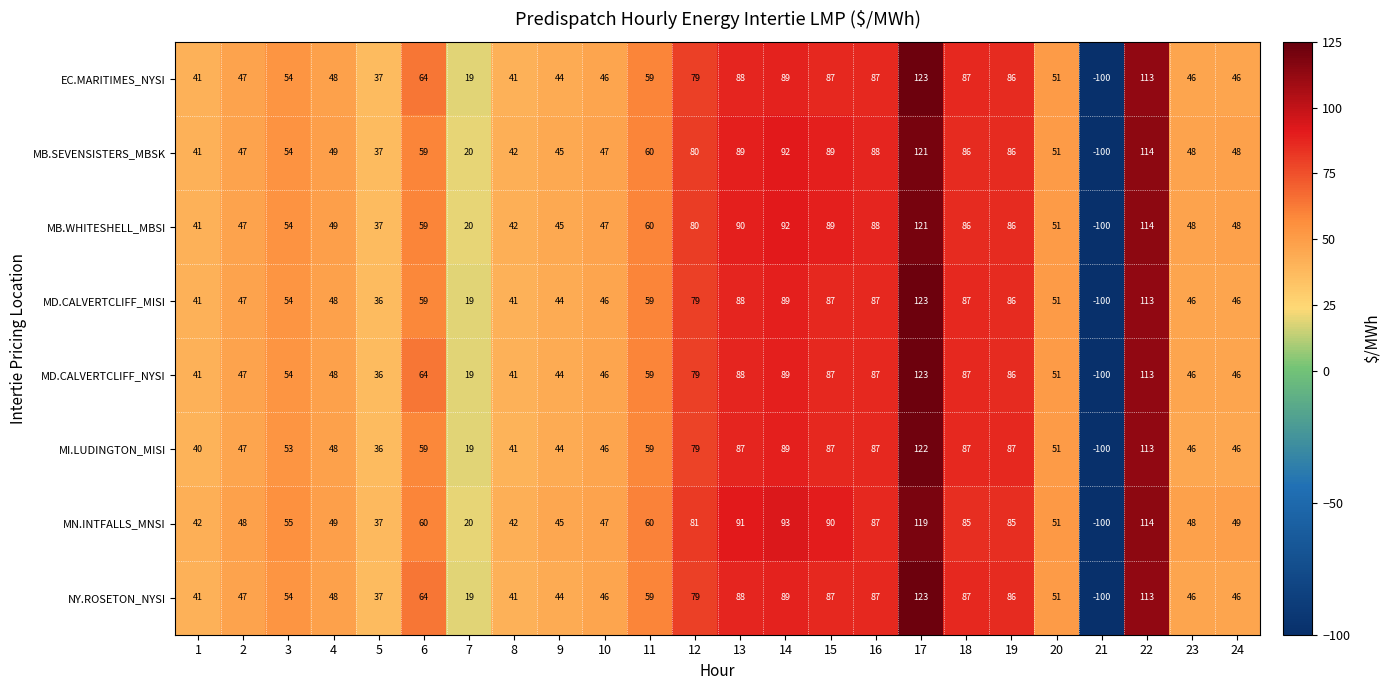

What is the approximate value of EC.MARITIMES_NYSI at 19?

86